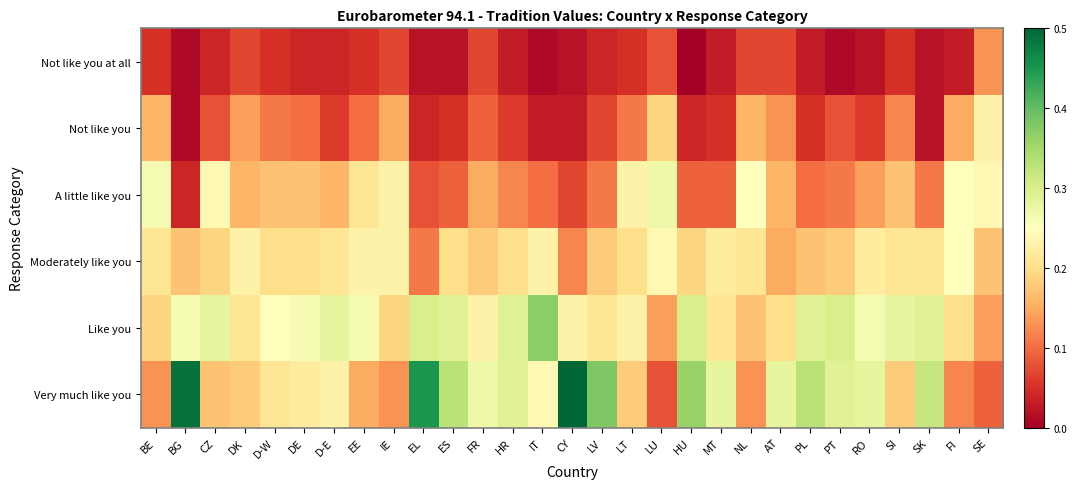

Between PL and FI, which is larger?

PL